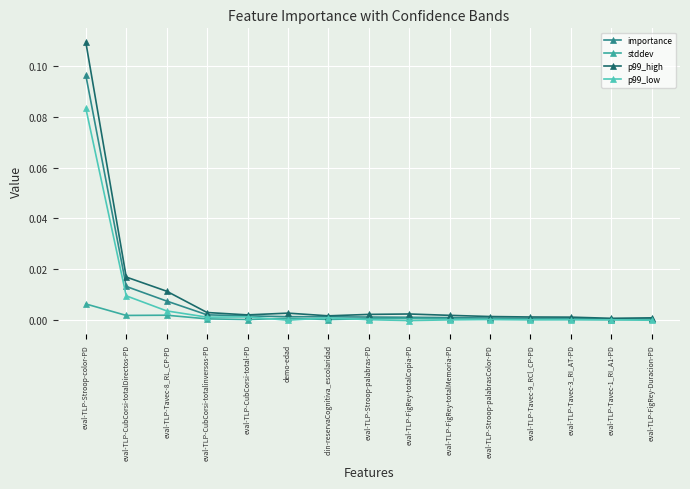

True or false: p99_low has more than 0 points higher than both neighbors.

True